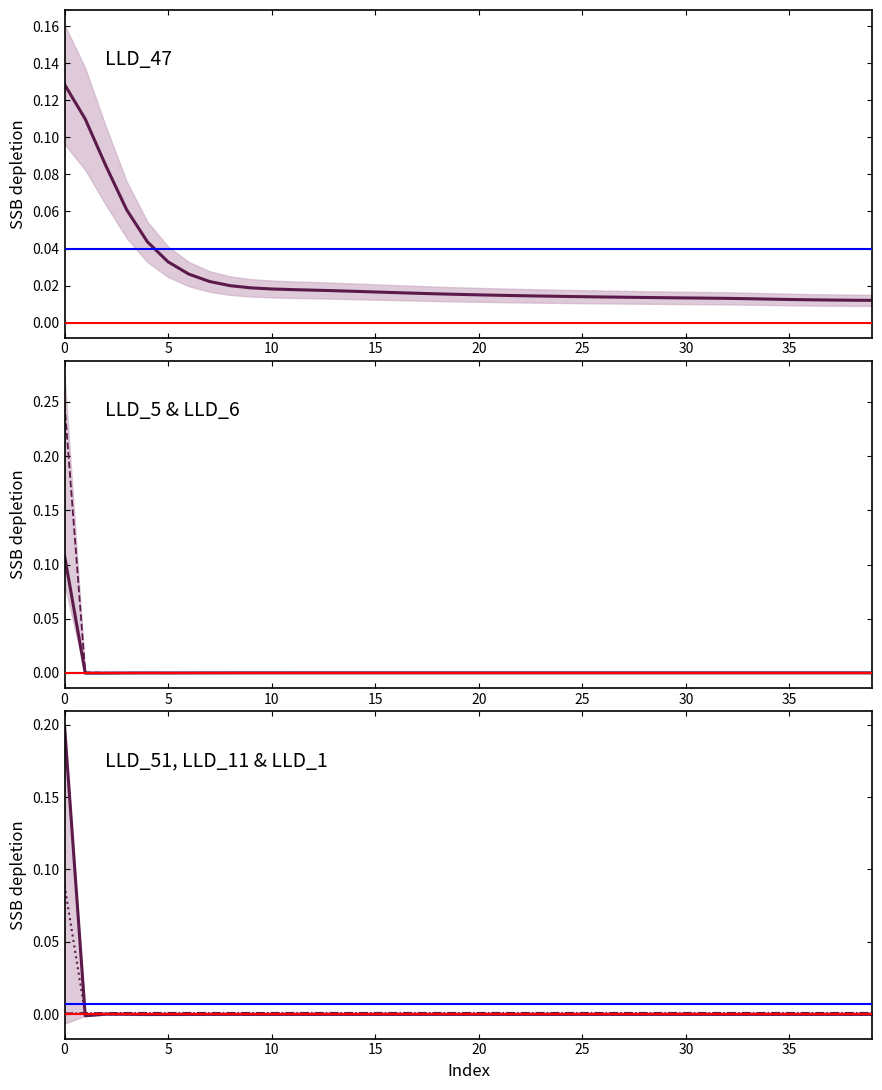

How many data points in LLD_11 are less than 0?

1